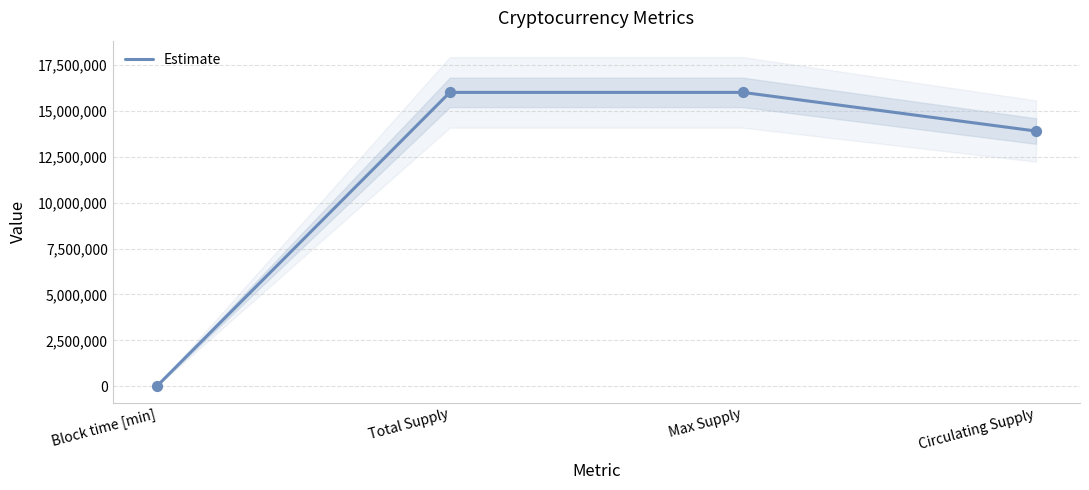

Between Total Supply and Circulating Supply, which is larger?

Total Supply